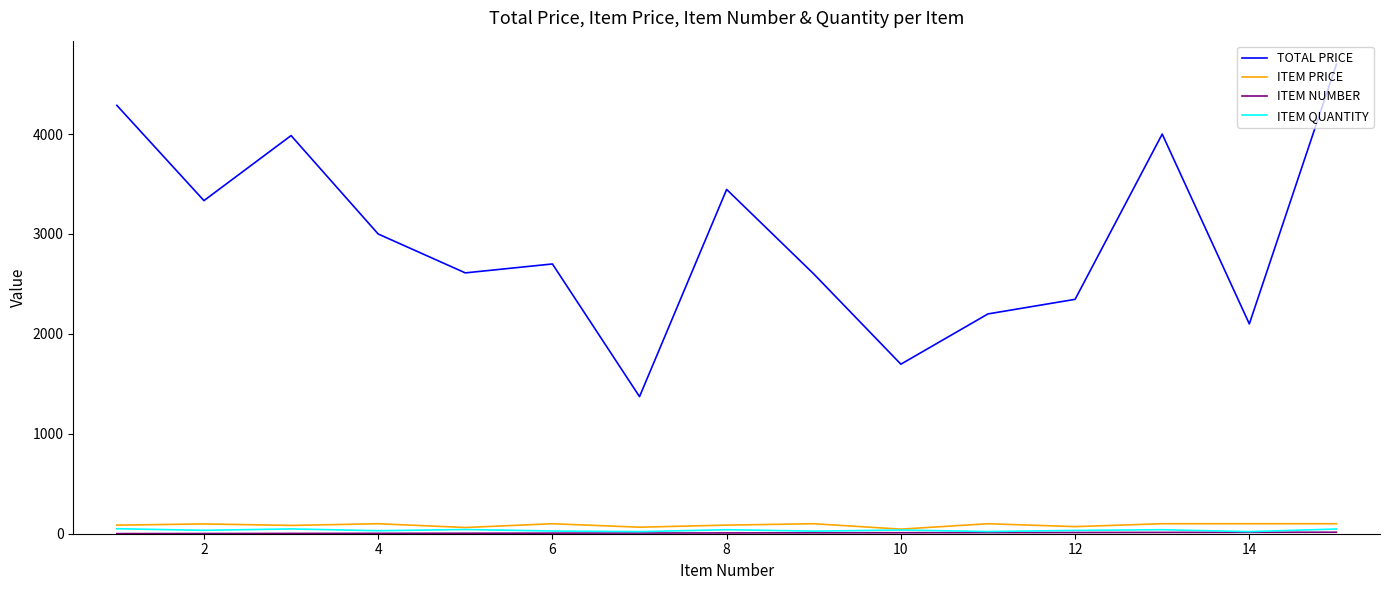

True or false: ITEM PRICE and TOTAL PRICE intersect in this chart.

False